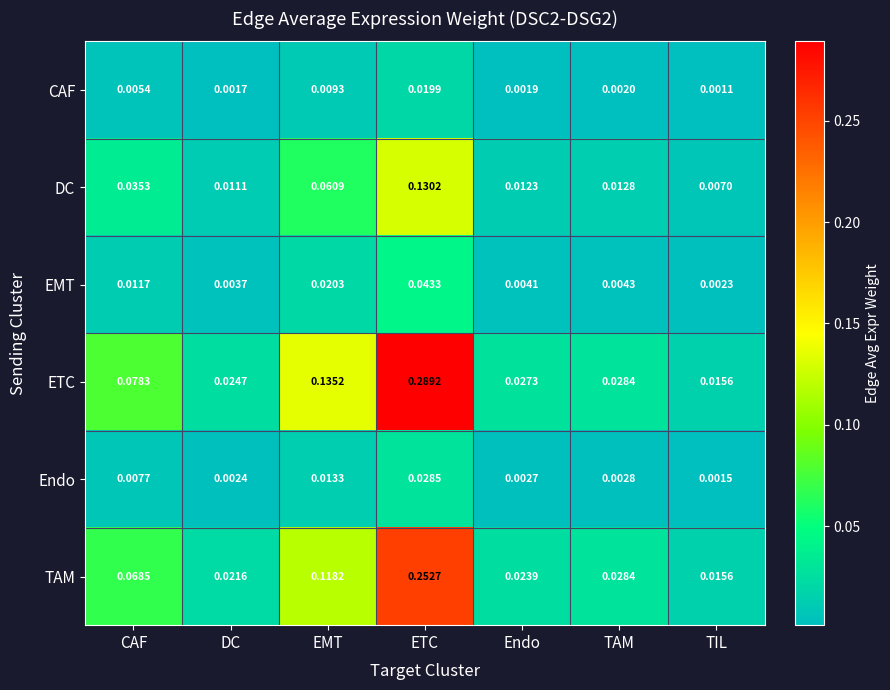

How many categories are shown in the chart?

7